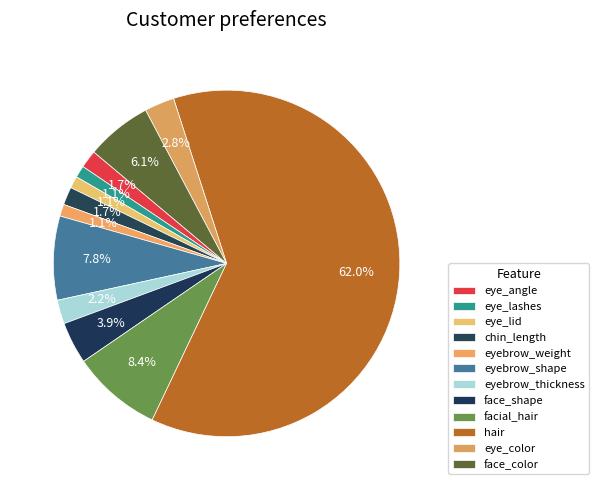

How much of the chart is everything except hair?

38.0%